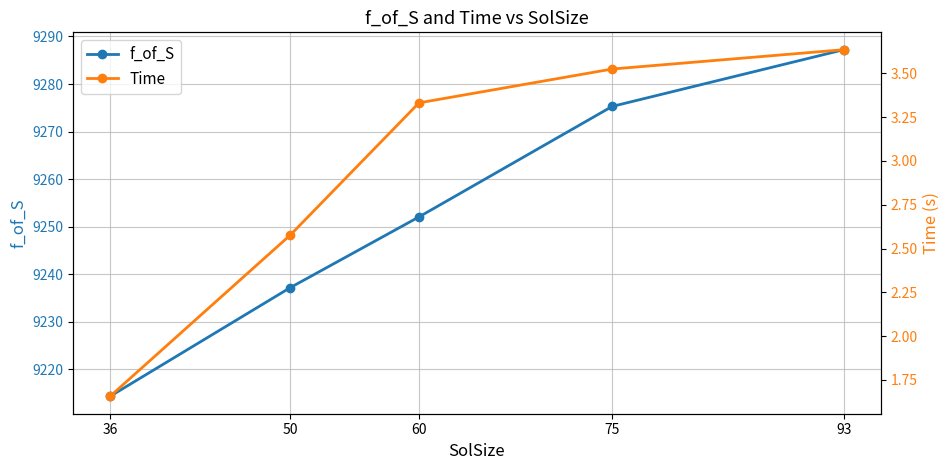

True or false: Time and f_of_S cross at least once.

False